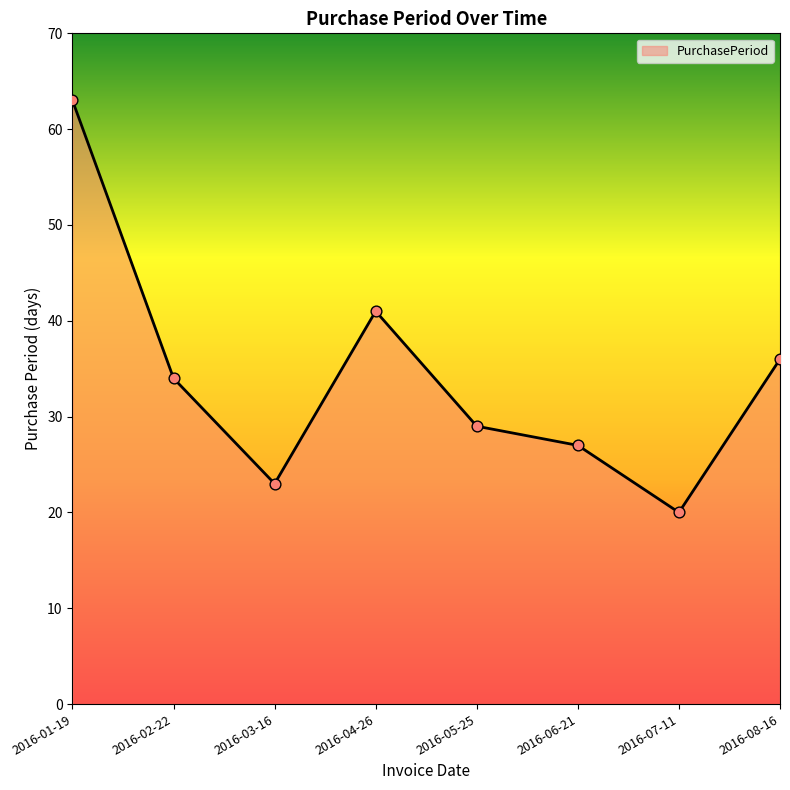

Approximately how many times larger is the value at 2016-04-26 compared to 2016-05-25?

1.4